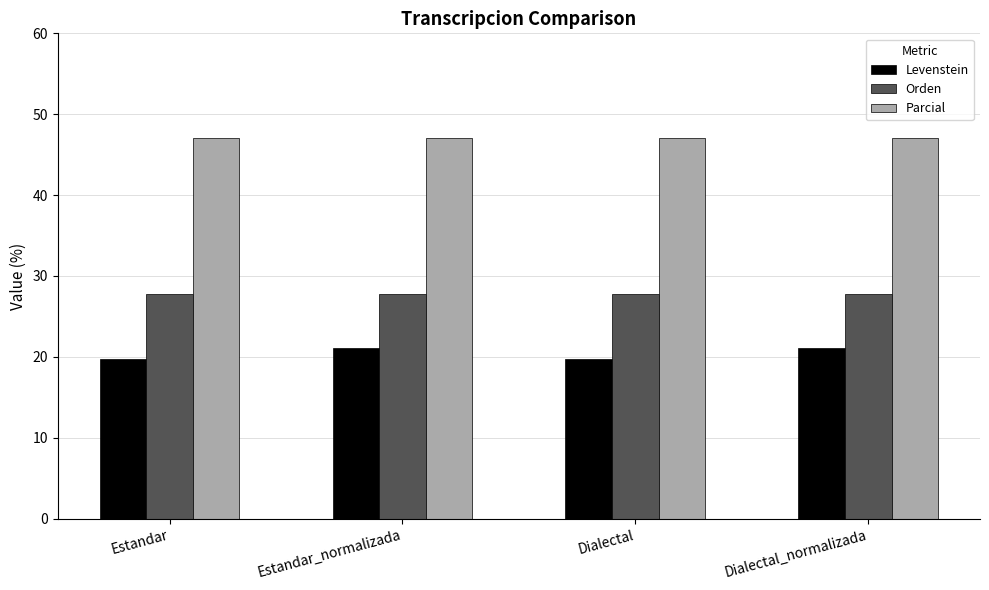

How many groups of bars are there?

4